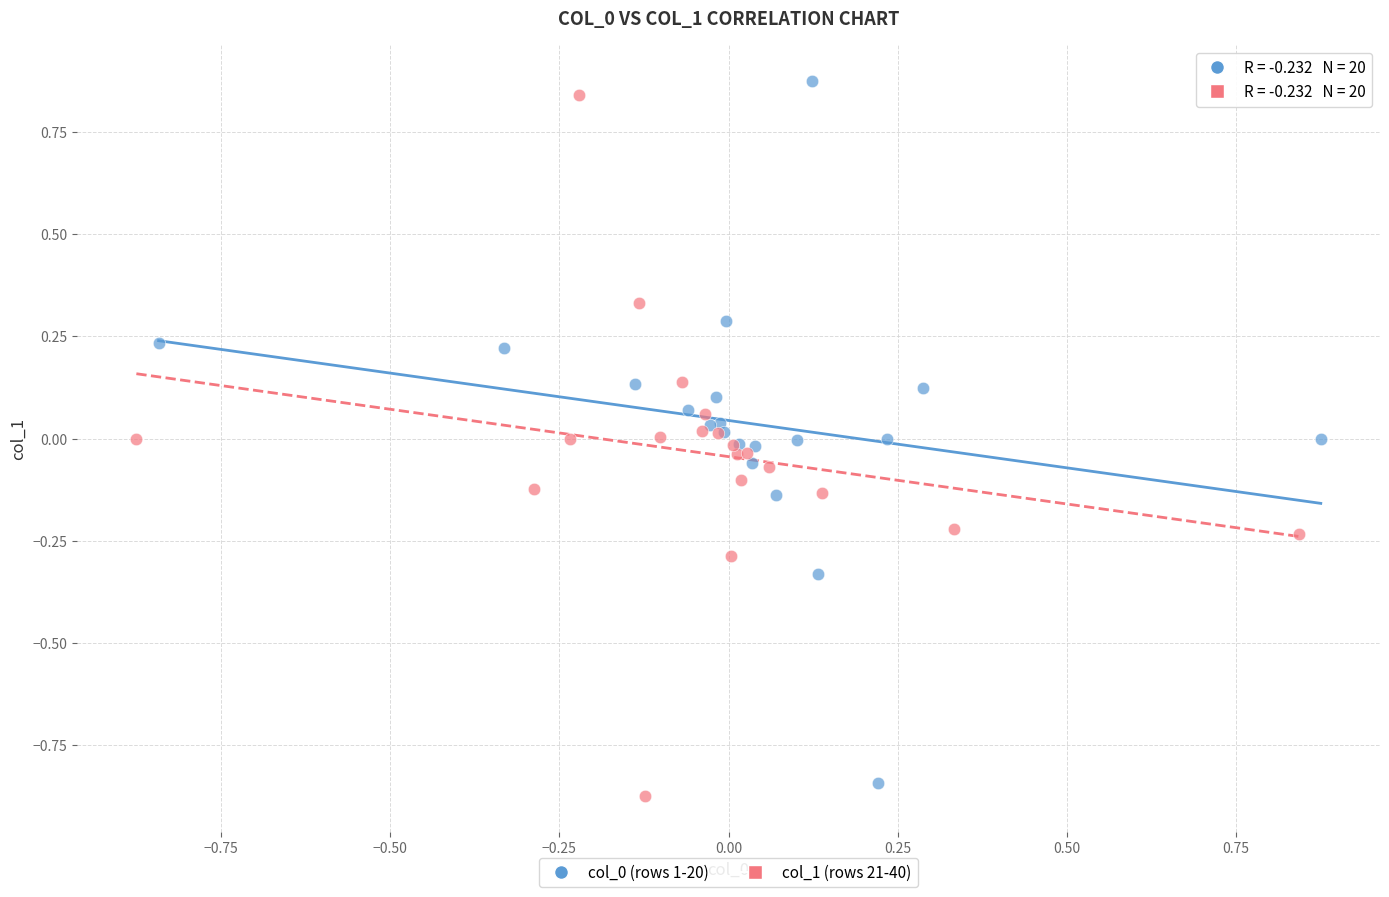

Which series reaches the minimum Y coordinate?

col_1 (rows 21-40)